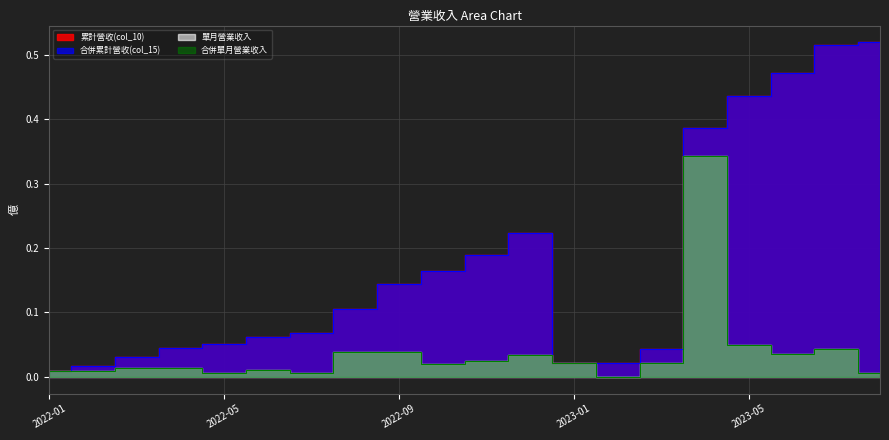

True or false: 合併單月營業收入 and 合併累計營收(col_15) intersect in this chart.

False